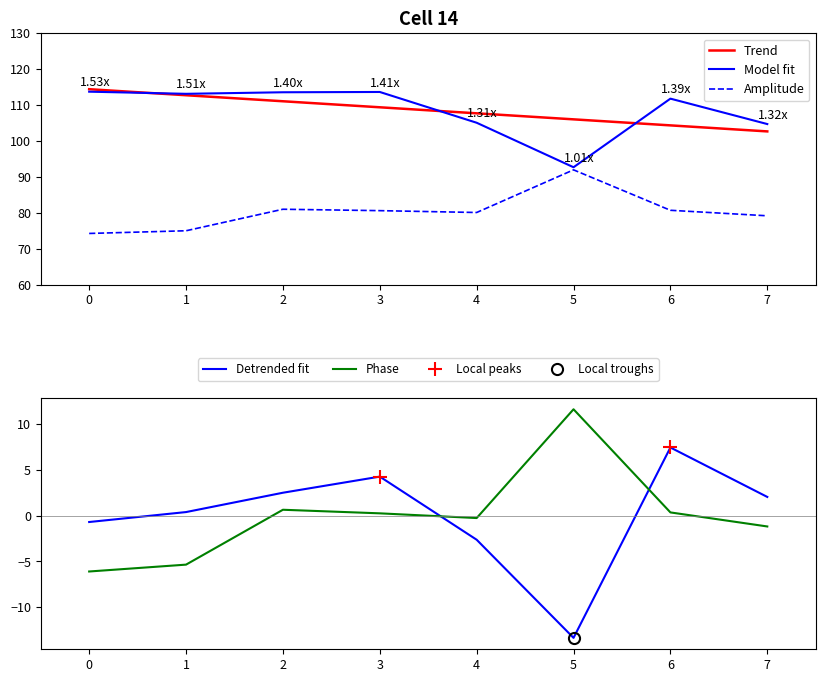

Rank the categories by Trend value from highest to lowest.

0, 1, 2, 3, 4, 5, 6, 7